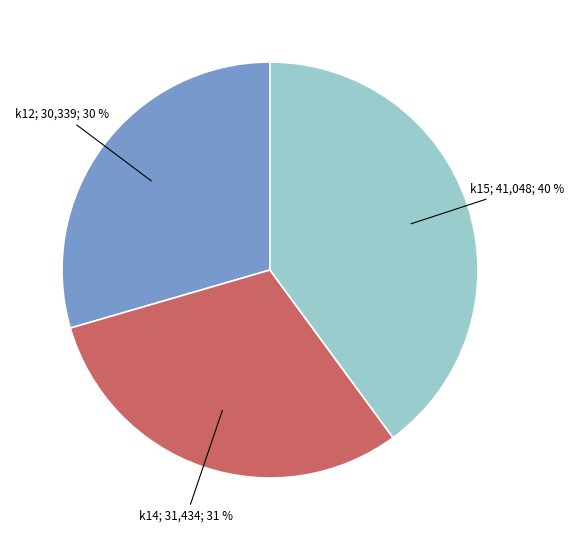

Count the number of slices in the pie.

3